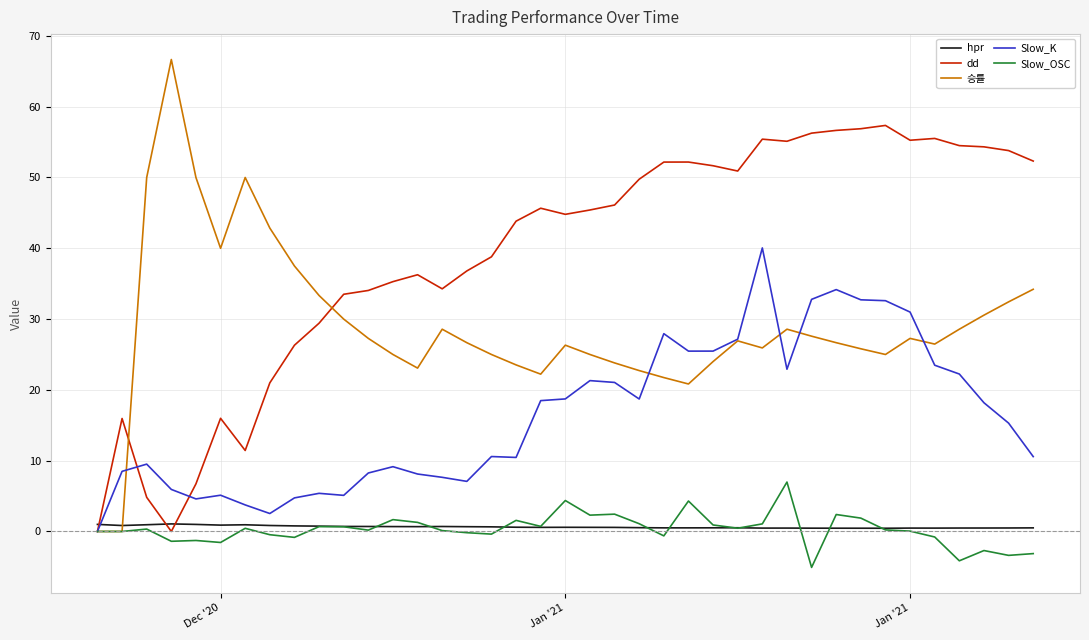

What is the smallest value displayed?

-5.1